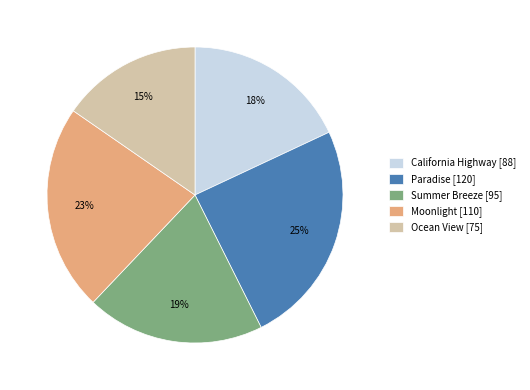

Do Paradise [120] and Ocean View [75] together represent more than half of the pie?

No